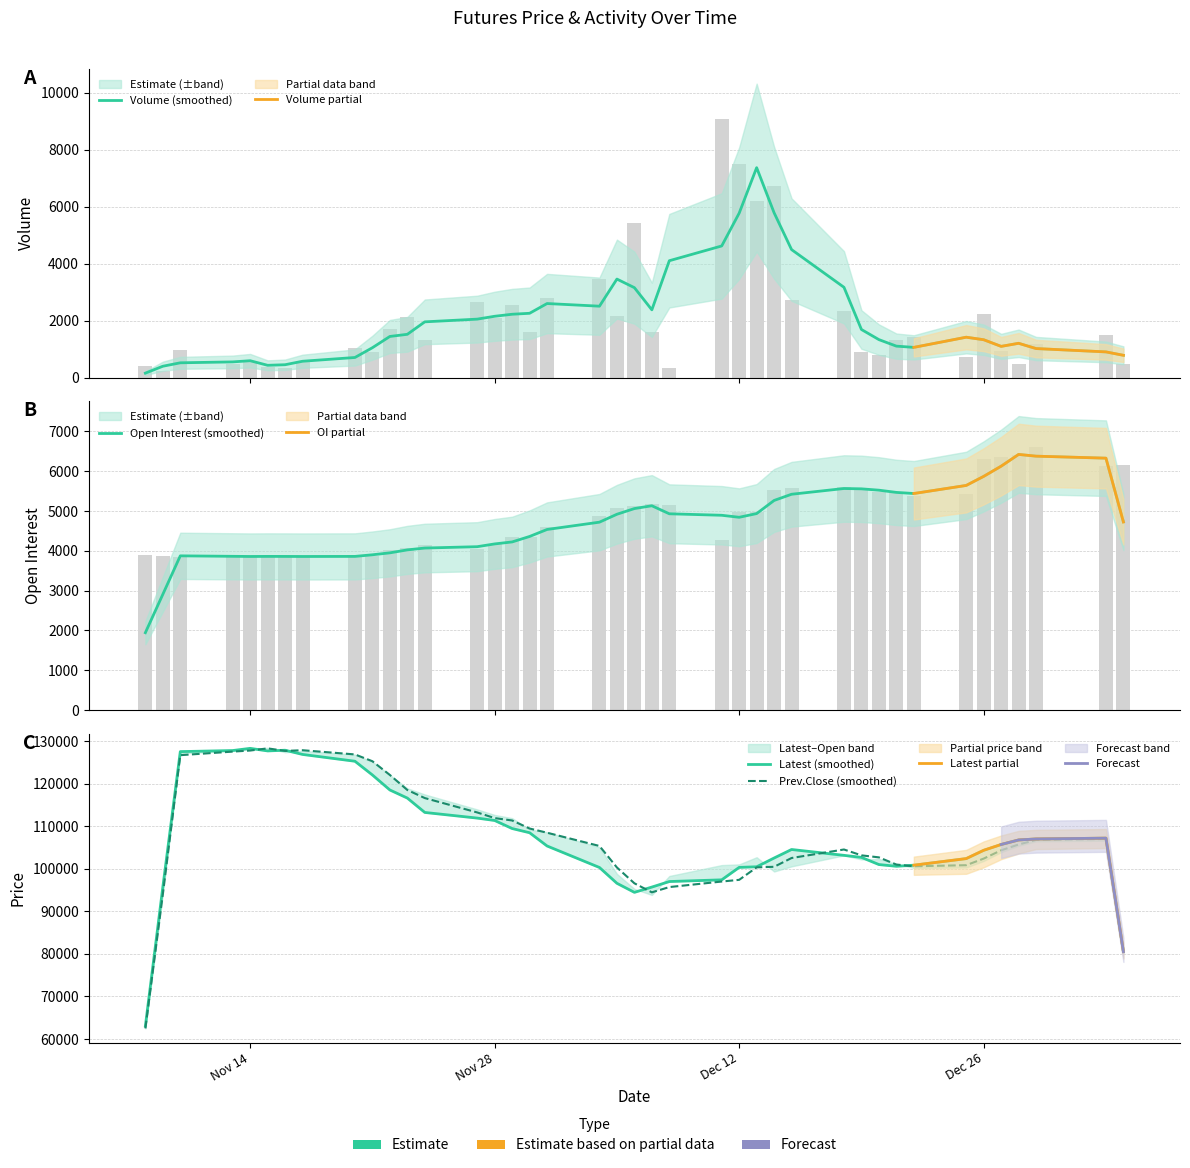

What is the value of the Latest bar at the 17th from the left?

108000